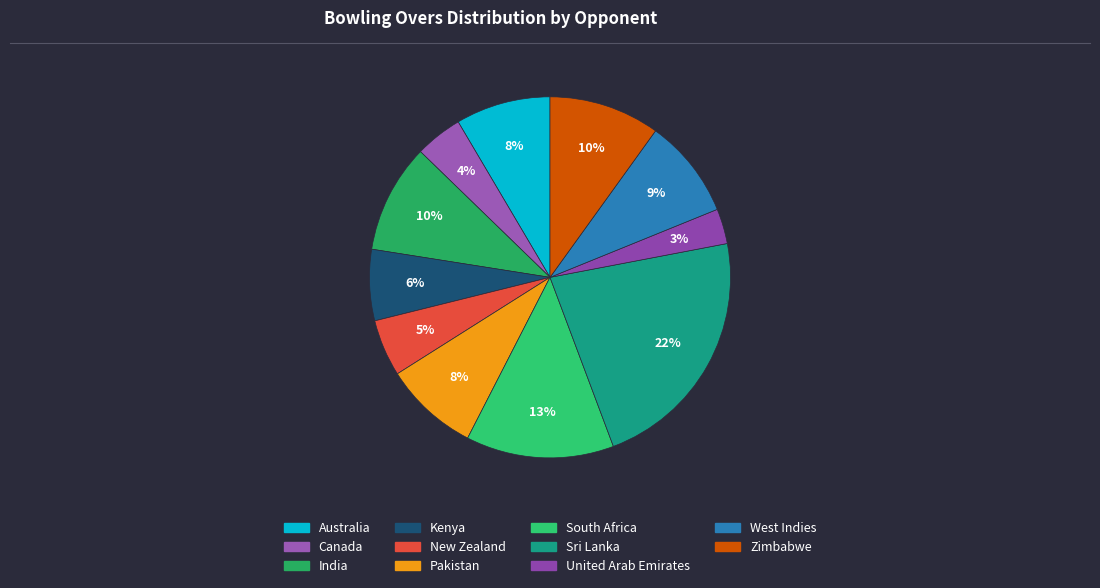

How many segments does this pie chart have?

11